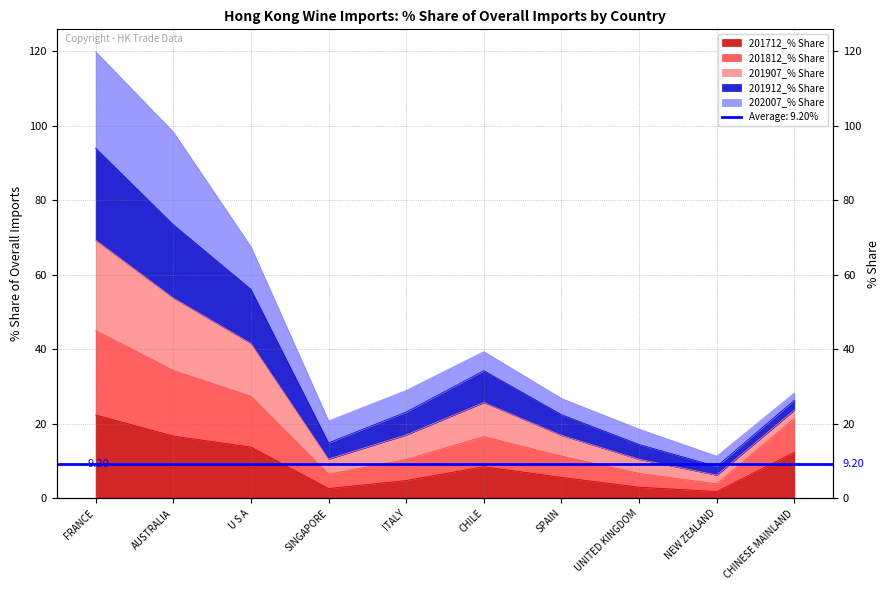

Which category has the lowest value across all series?

NEW ZEALAND